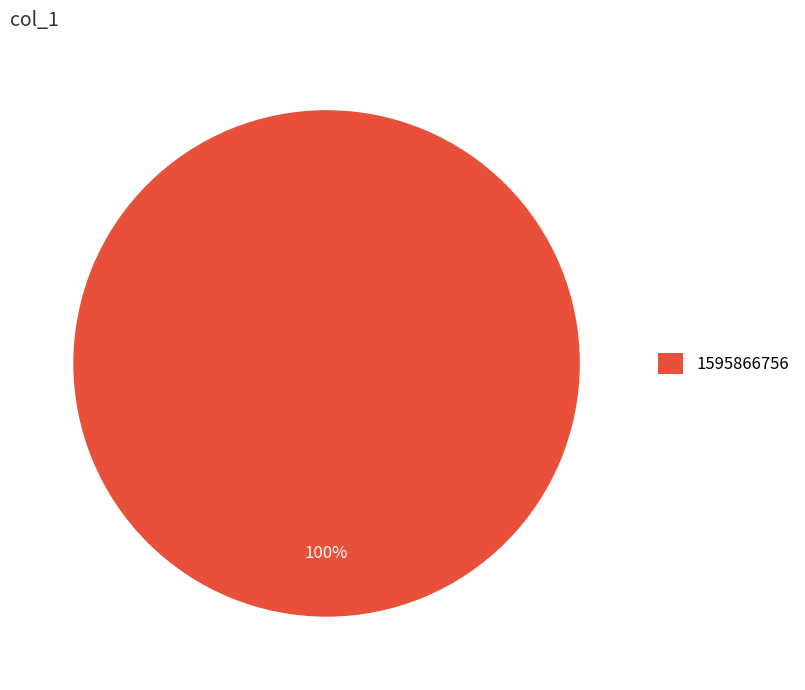

Does any single category account for the majority?

Yes